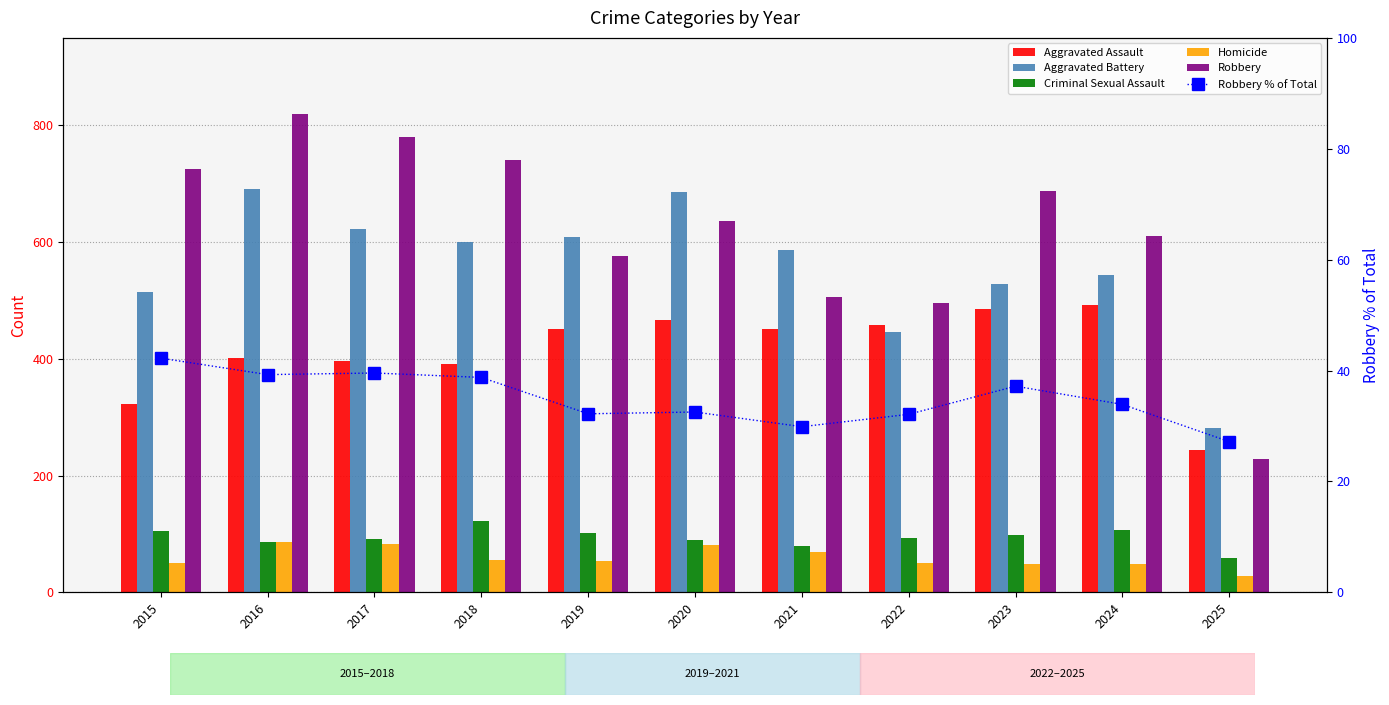

Is it true that Aggravated Battery equals 451.4 at 2020?

False